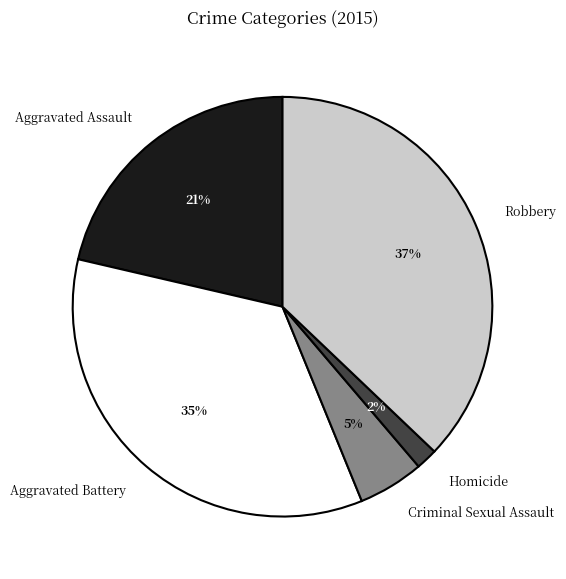

To the nearest percent, what is the average slice percentage?

20%